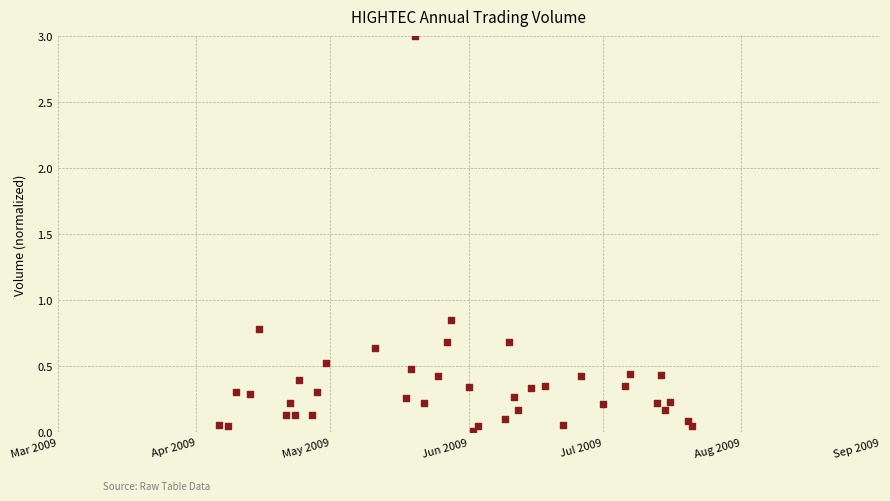

What is the range of X values (max minus min)?

106.0